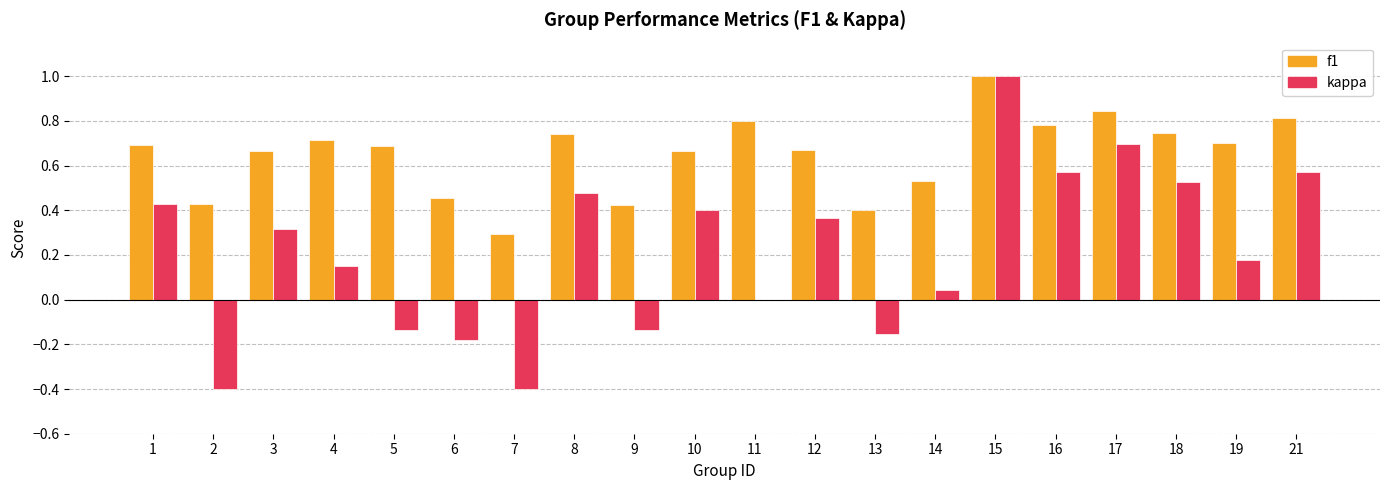

How many data points does each series have?

20